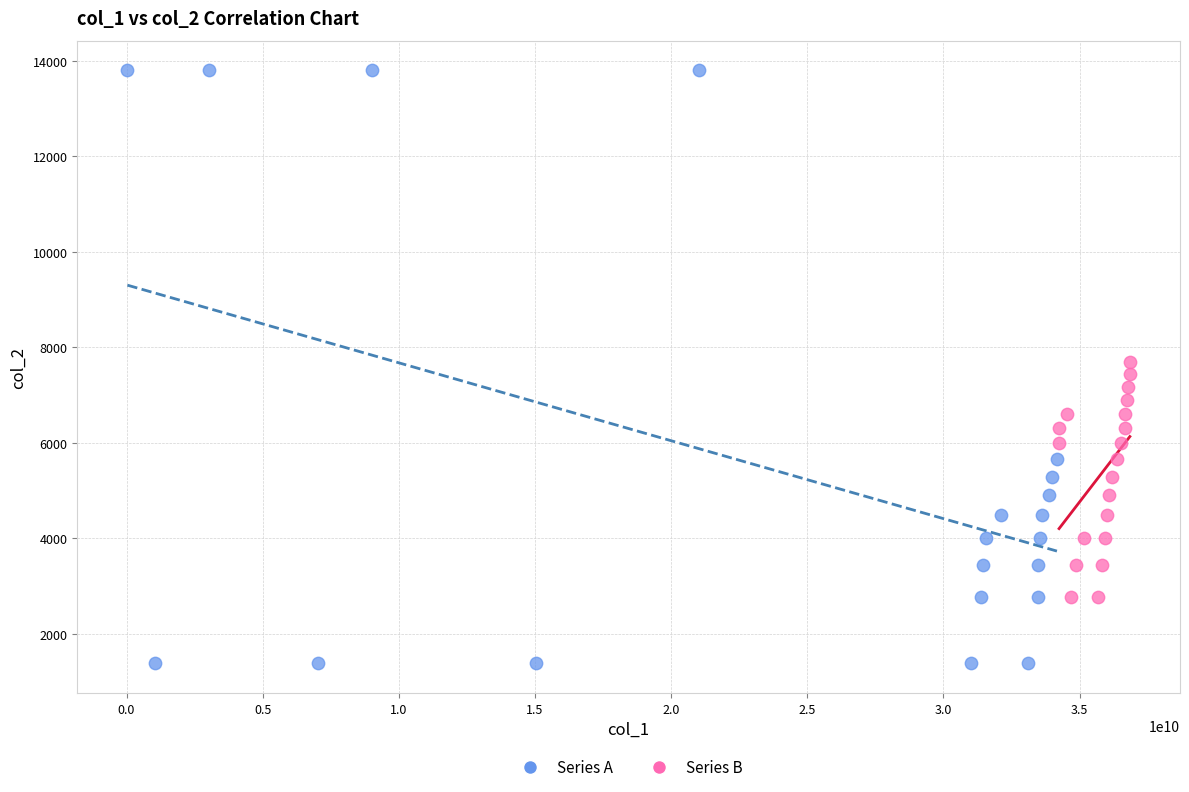

Which series has the largest Y range (max minus min)?

Series A